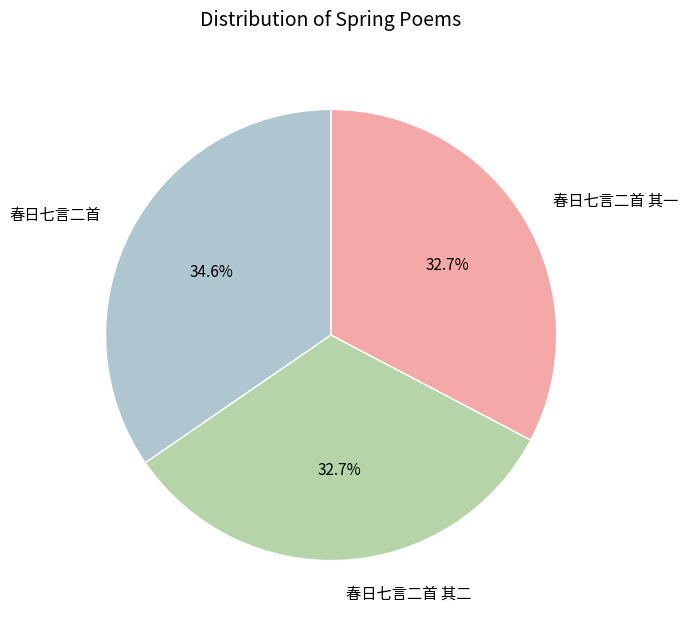

The 春日七言二首 其二 slice represents 24% of the pie. True or false?

False